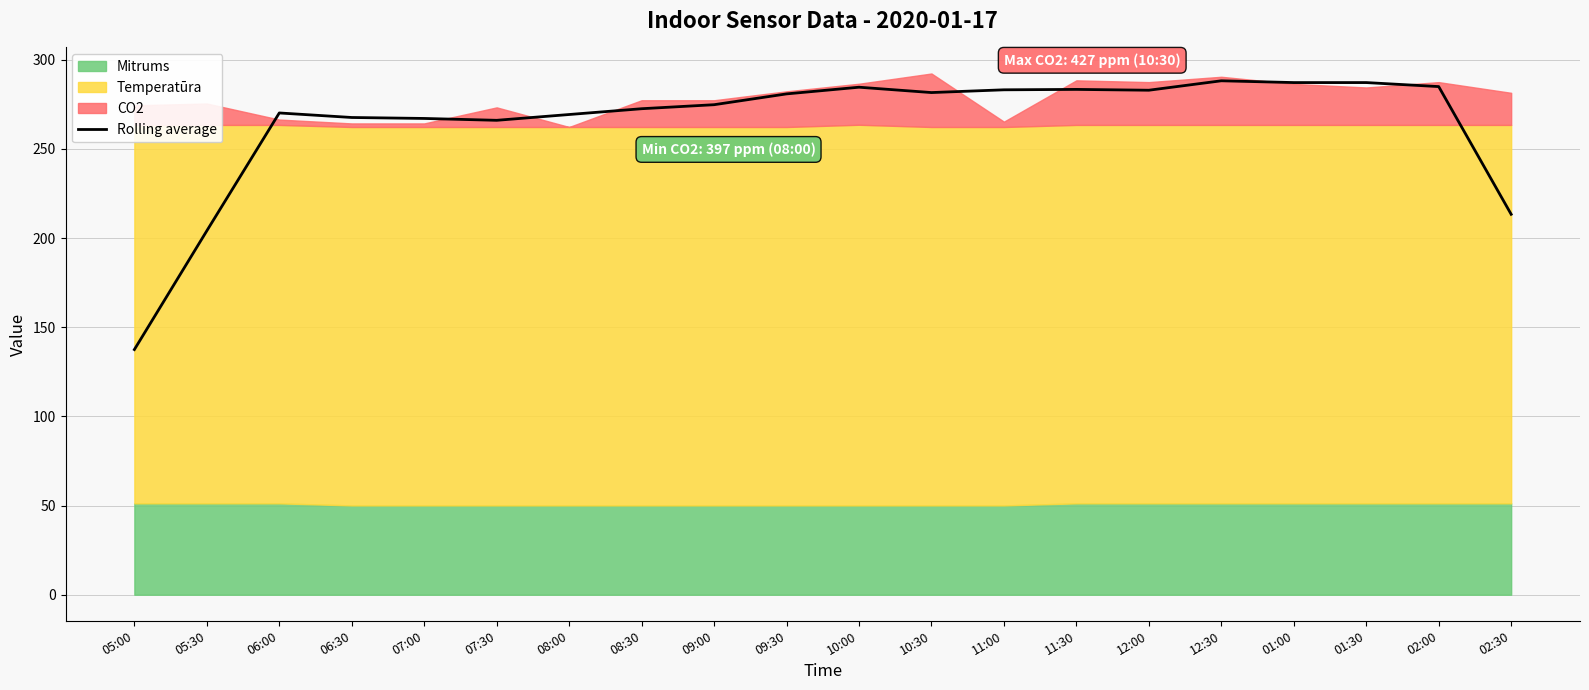

True or false: the data shows 282.9 at 12:00.

True